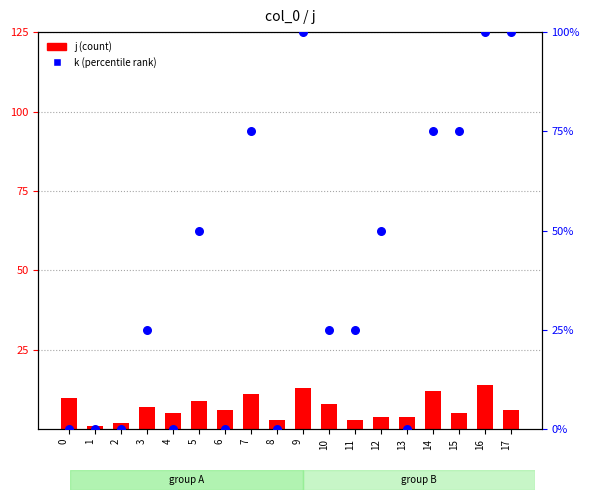

Which series reaches the minimum Y coordinate?

k (percentile rank)